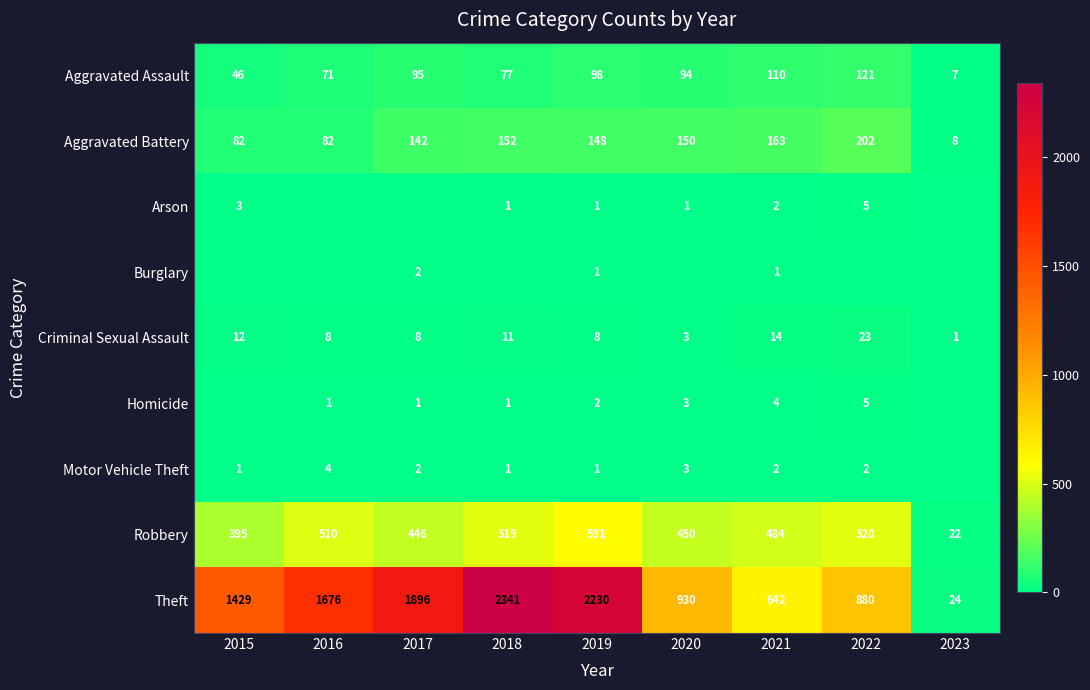

The value of Criminal Sexual Assault at 2022 is 14. True or false?

False